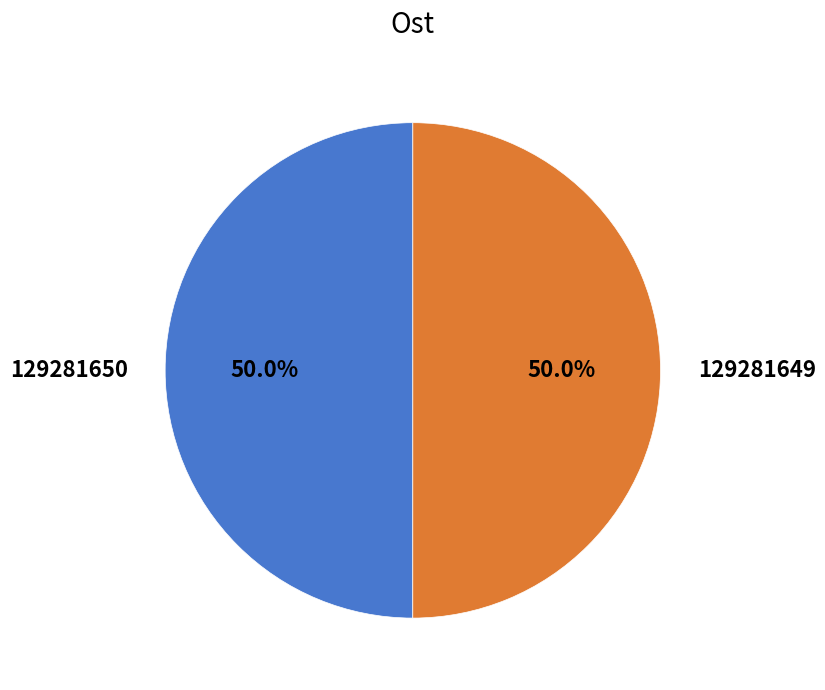

What portion of the pie excludes 129281650?

50.0%